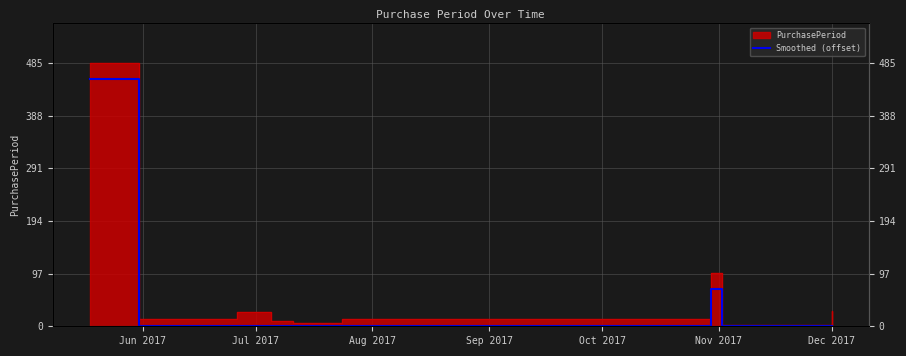

How many points are higher than both their immediate neighbors (excluding endpoints)?

1